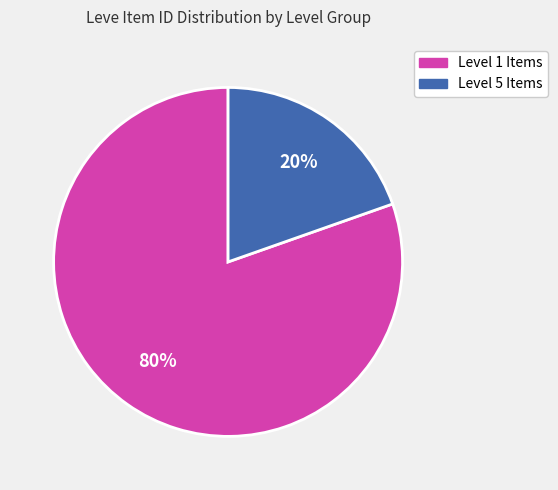

Is there a majority slice in this chart?

Yes